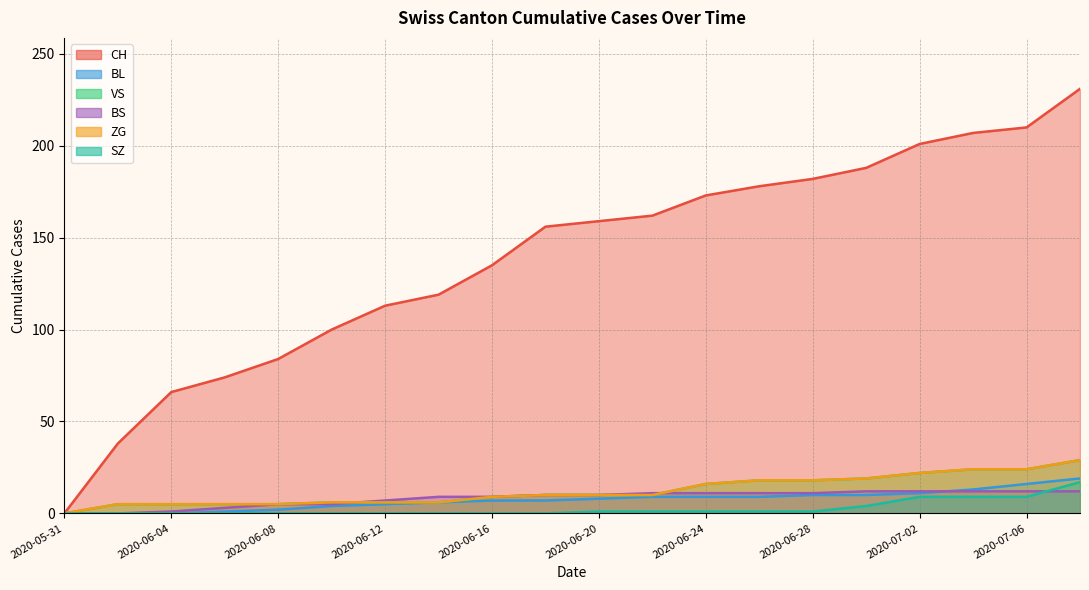

True or false: CH and SZ intersect in this chart.

False